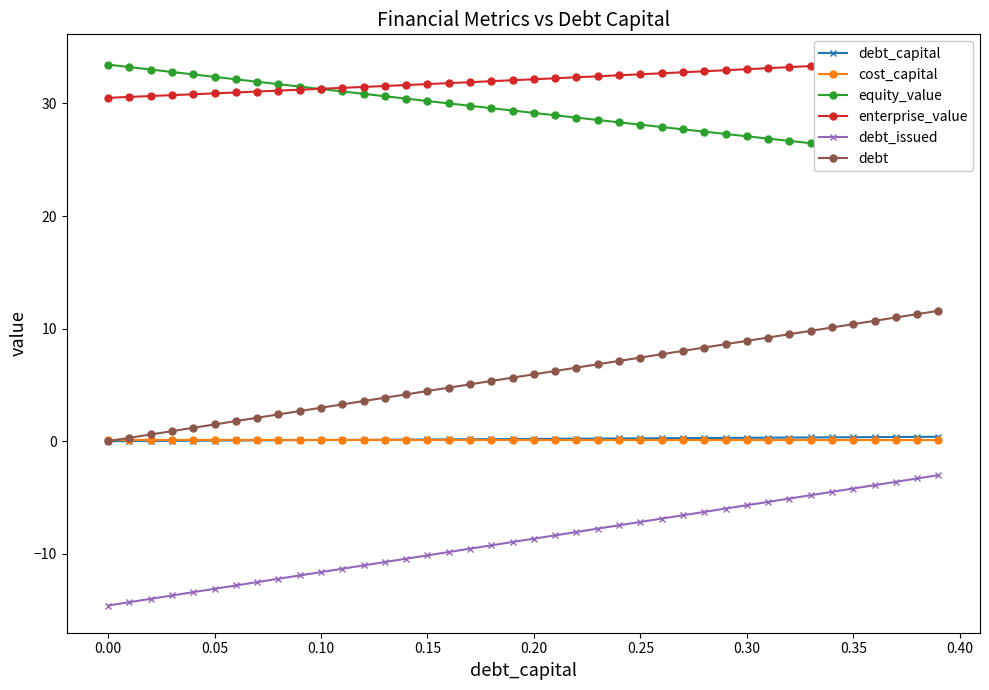

Which series has the largest range (max minus min)?

debt_issued